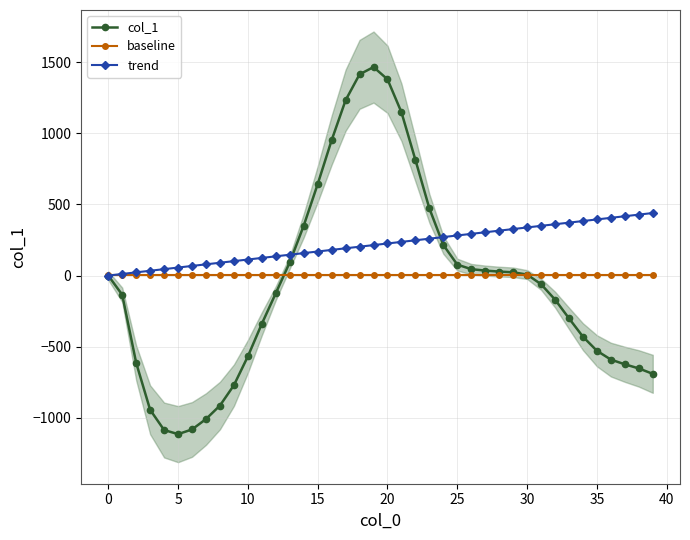

List the series in order of their peak value, lowest first.

baseline, trend, col_1